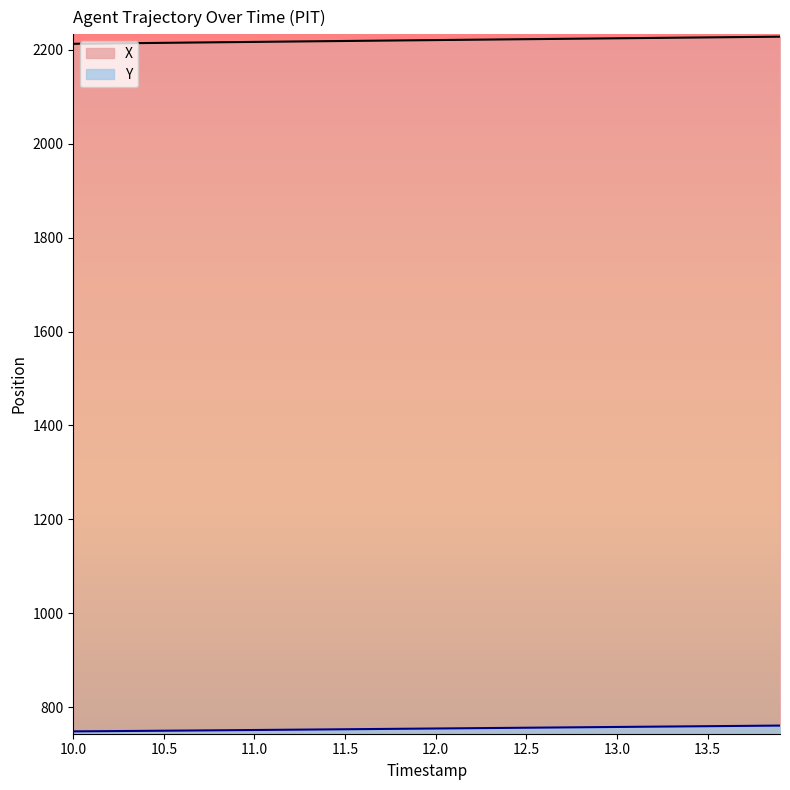

What is the average value of the Y series?

754.9